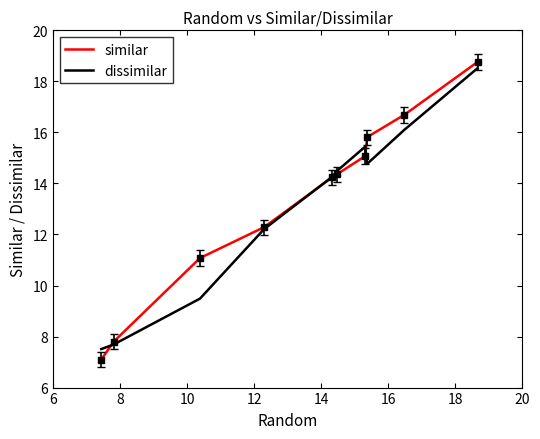

Which series has the largest range (max minus min)?

similar